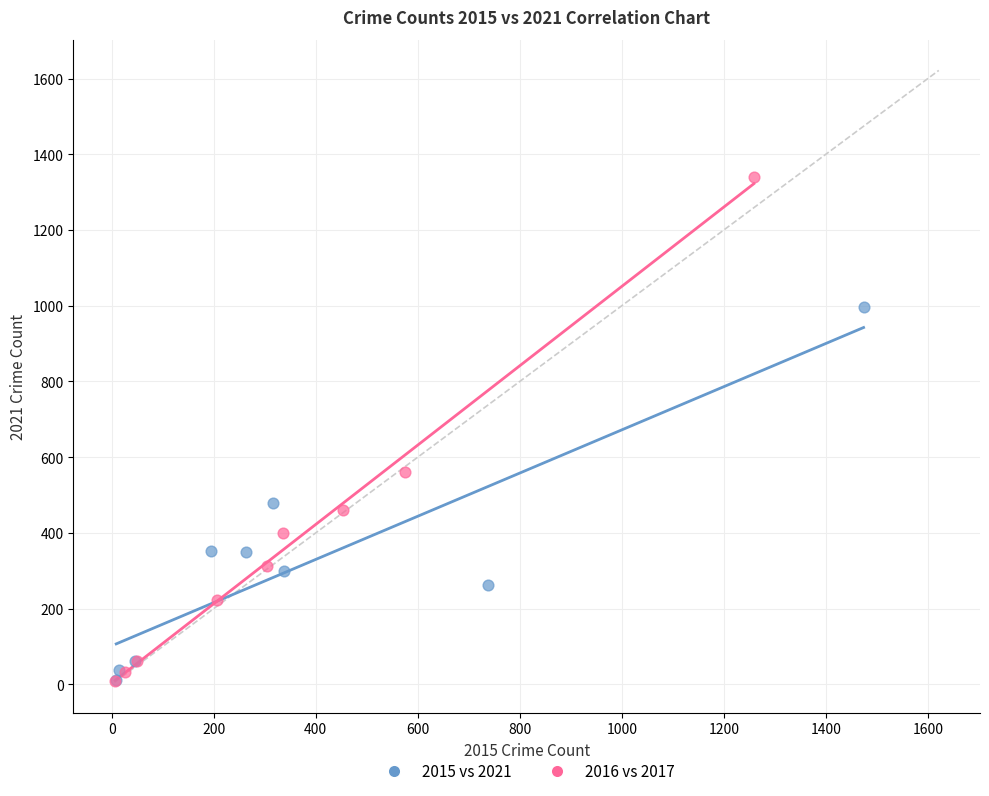

Which series has the widest spread of Y values?

2016 vs 2017